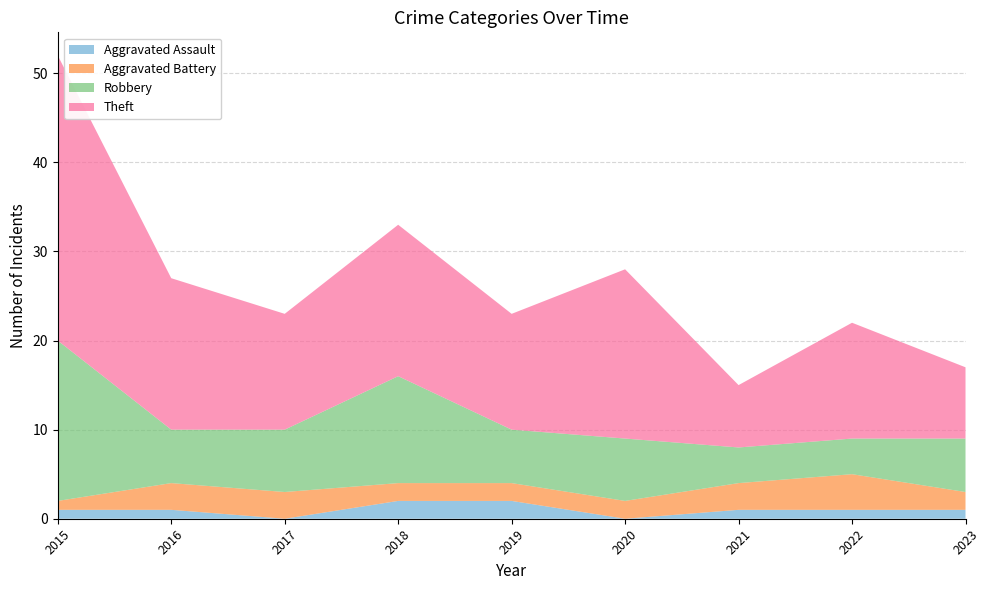

Reading left to right, what are all the values shown in this chart?

Aggravated Assault: 1	1	0	2	2	0	1	1	1
Aggravated Battery: 1	3	3	2	2	2	3	4	2
Robbery: 18	6	7	12	6	7	4	4	6
Theft: 32	17	13	17	13	19	7	13	8